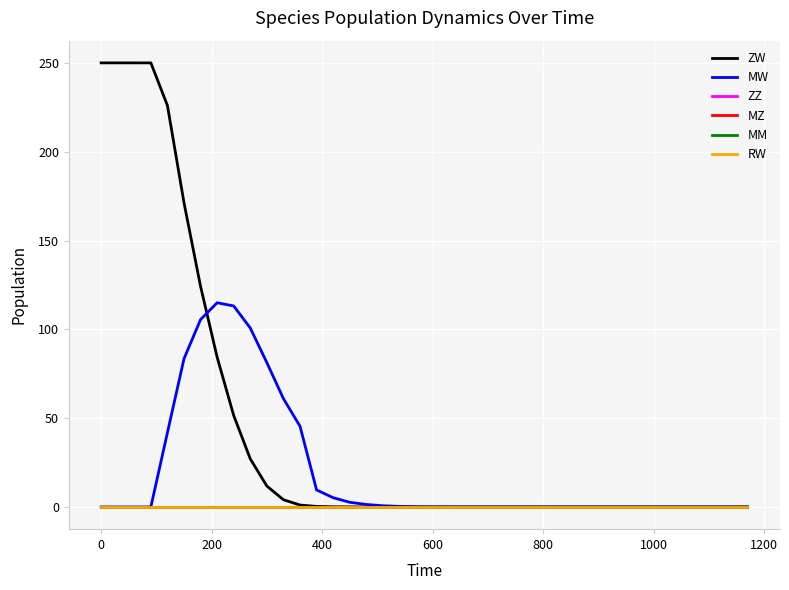

True or false: ZZ and RW intersect in this chart.

False